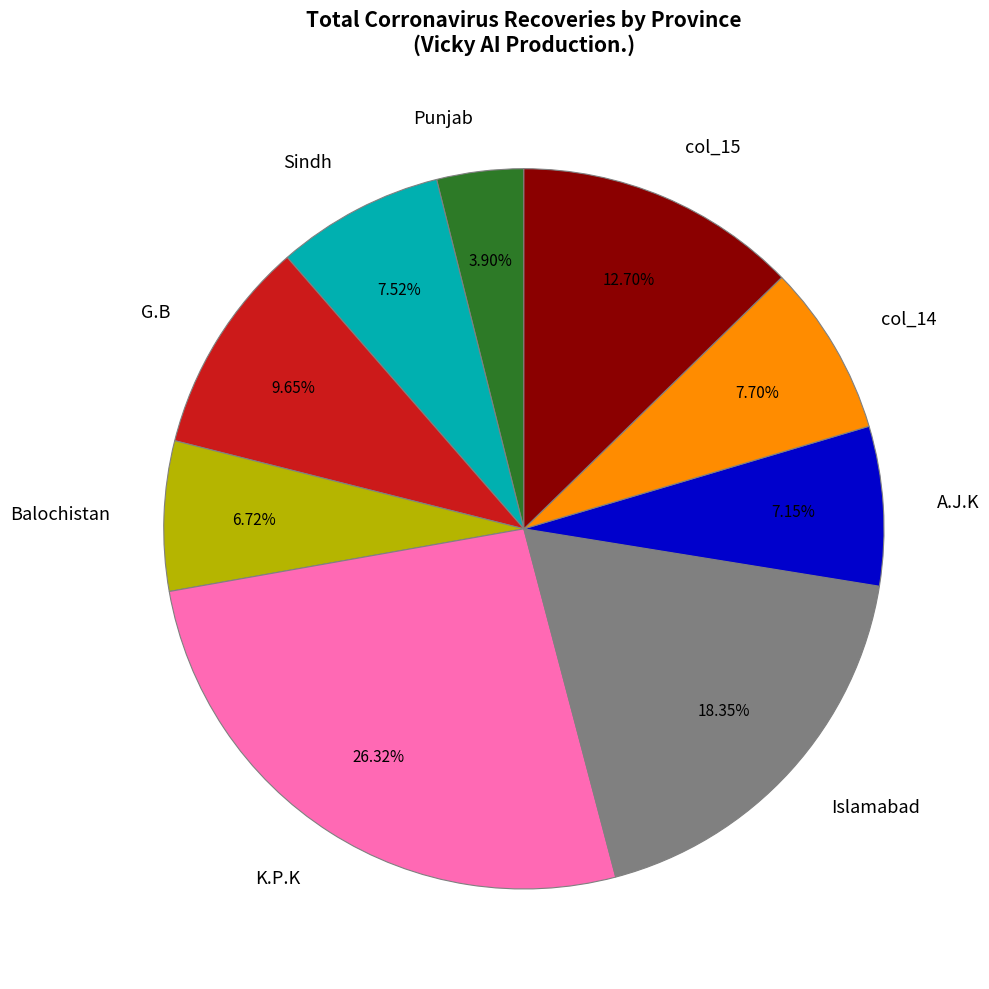

To the nearest percent, what is the average slice percentage?

11%